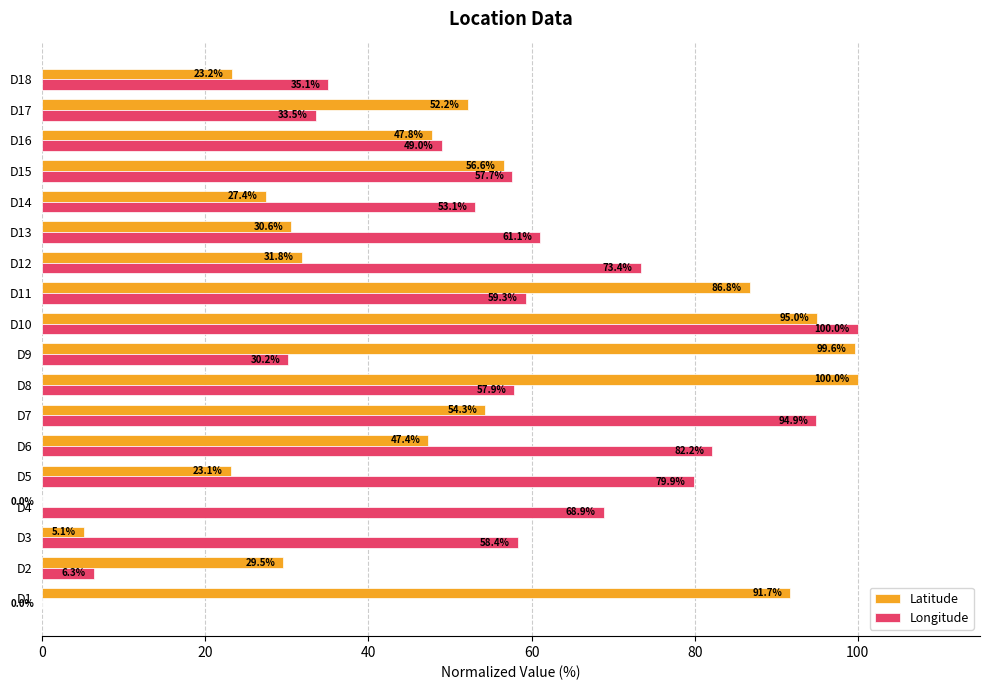

Between D4 and D8, which series saw the biggest shift?

Latitude